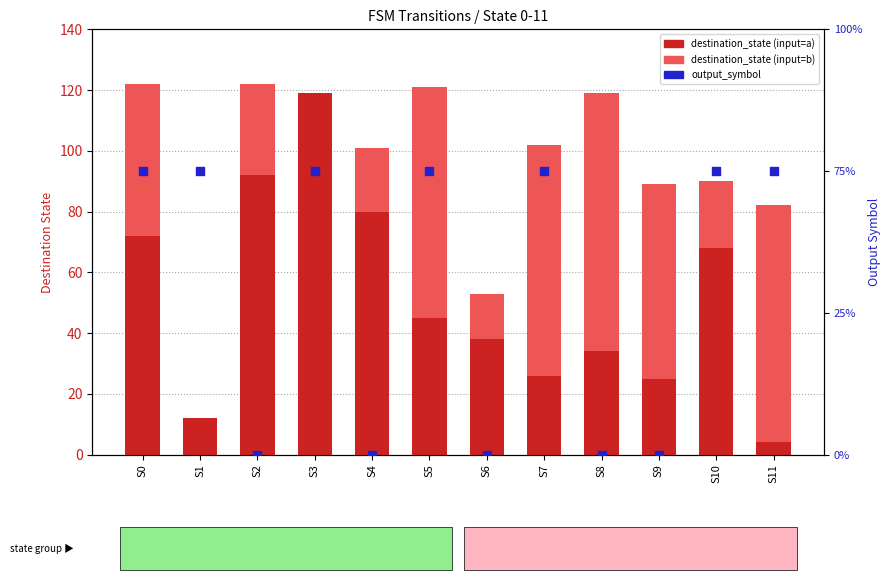

At how many categories does at least one series exceed 10?

12